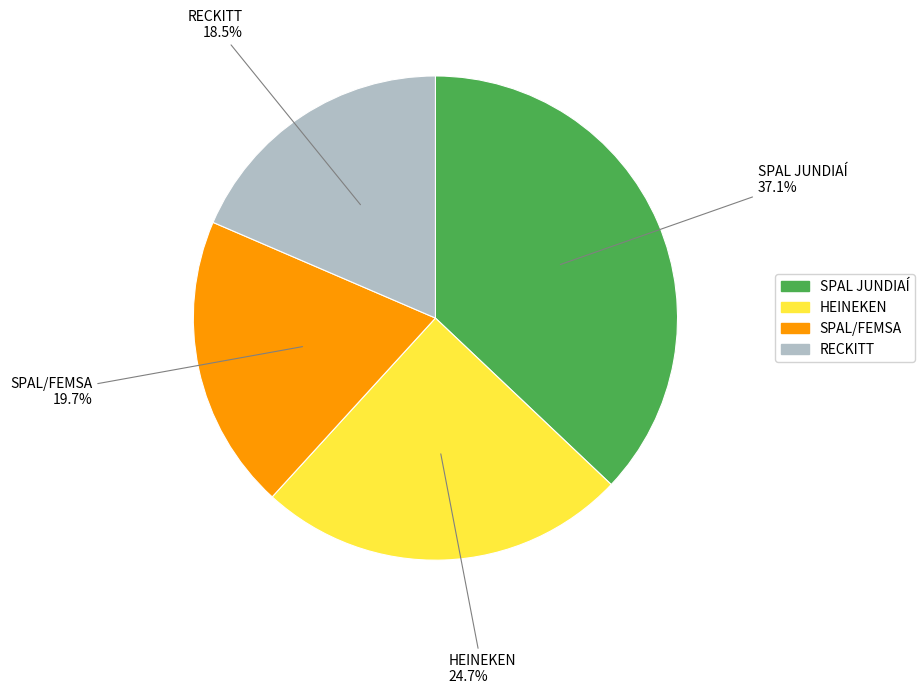

Rank the categories by value from highest to lowest.

SPAL JUNDIAÍ, HEINEKEN, SPAL/FEMSA, RECKITT